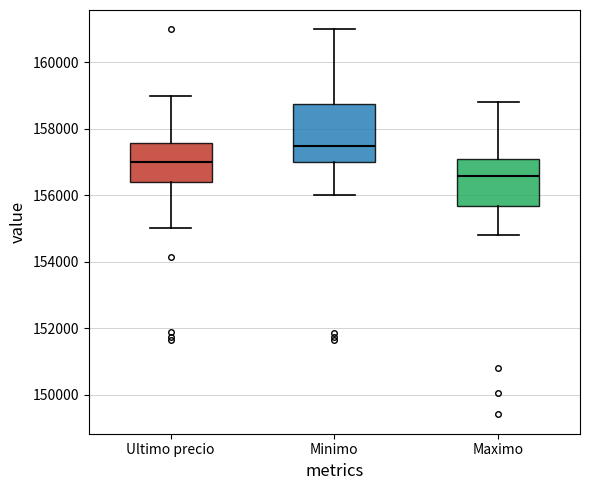

Reading left to right, read every box against the y-axis: the position of its median line, the range the box covers, and the ends of its whiskers. The values are not printed on the chart, so give them approximately, as read against the axis.

Ultimo precio: median 157000, box 156400 to 157600, whiskers 155000 to 159000
Minimo: median 157400, box 157000 to 158800, whiskers 156000 to 161000
Maximo: median 156600, box 155600 to 157200, whiskers 154800 to 158800